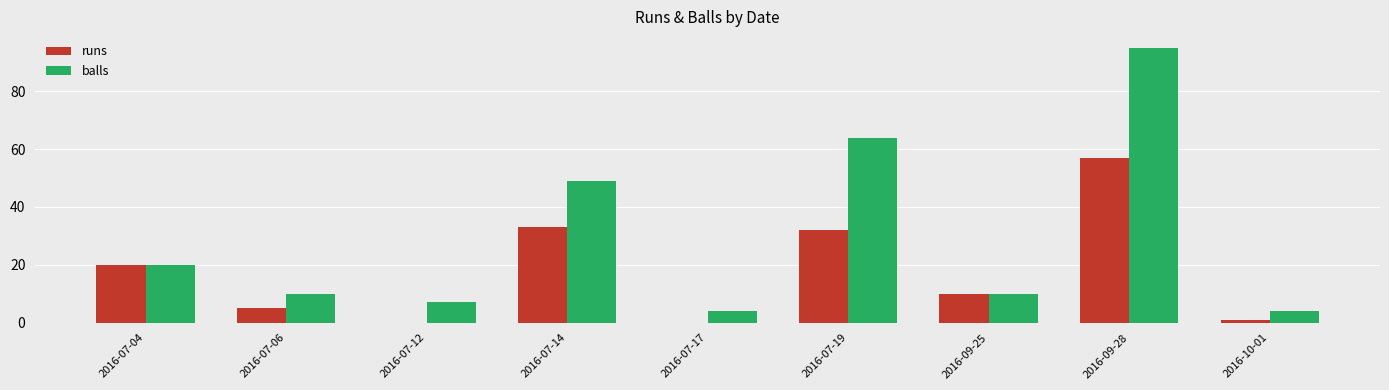

Is the value of runs at 2016-07-04 greater than the value of balls at 2016-09-28?

No